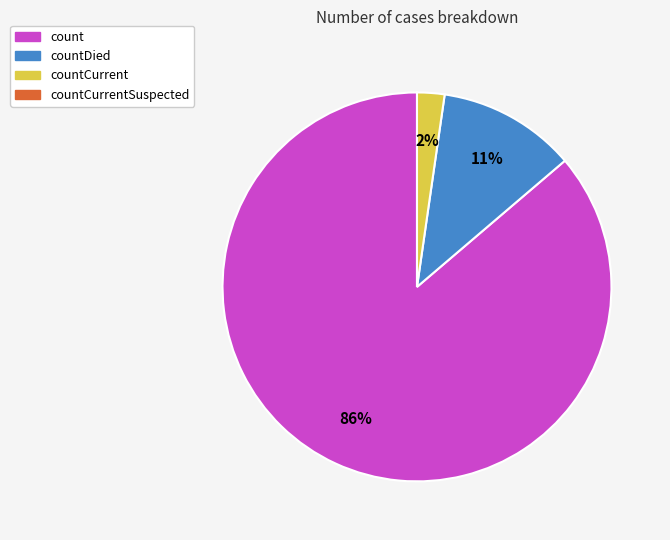

Does any single category account for the majority?

Yes